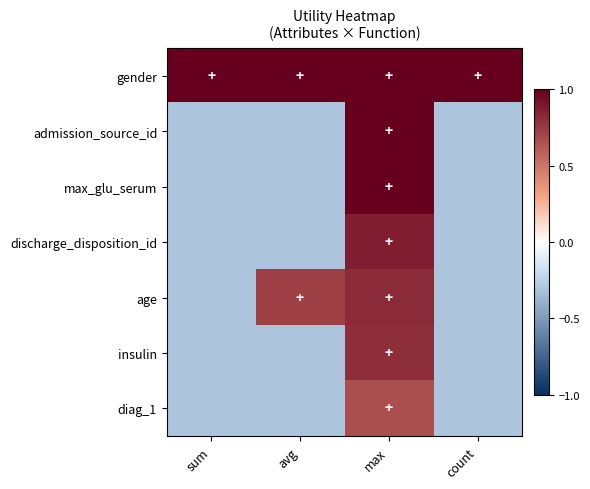

What is the difference between the highest and lowest values at avg?

2.0